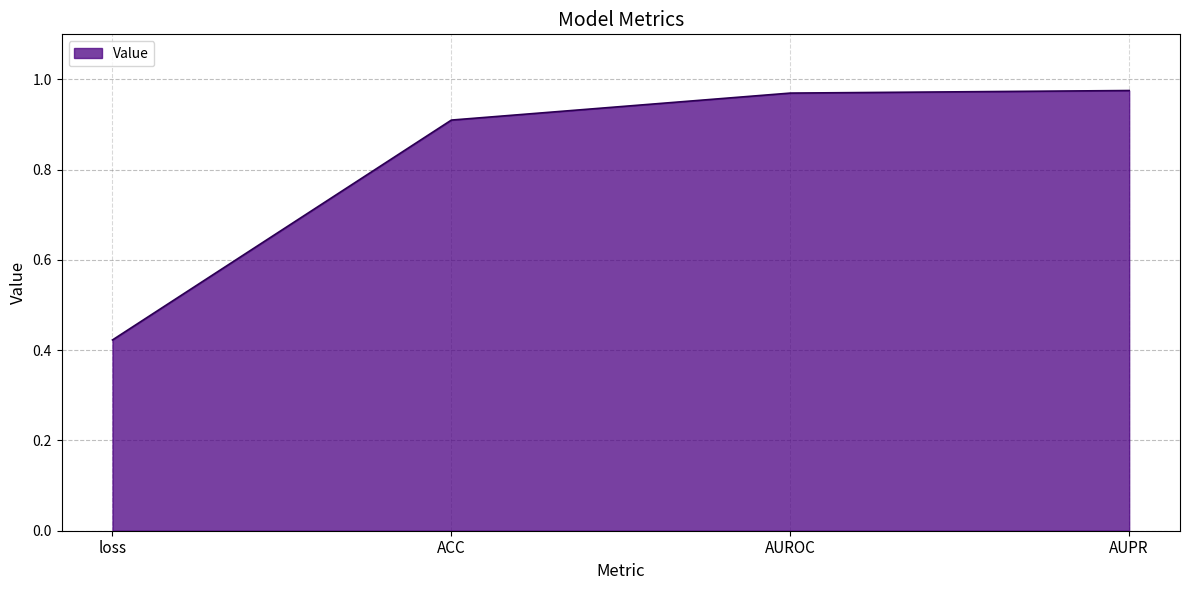

Is it true that the value at AUPR is 0.3?

False